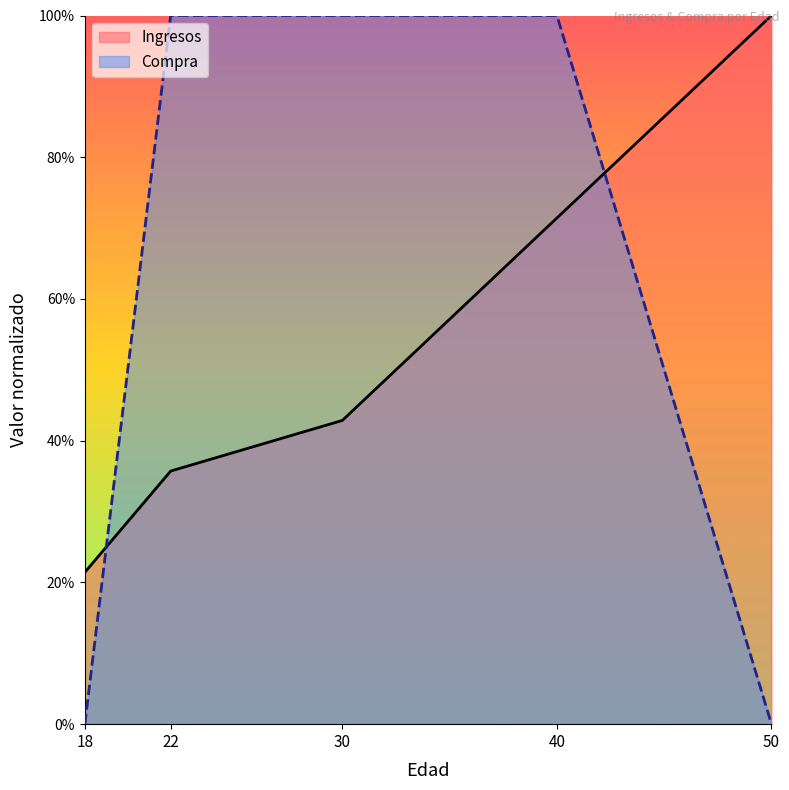

What are all the series names shown in the legend?

Ingresos, Compra